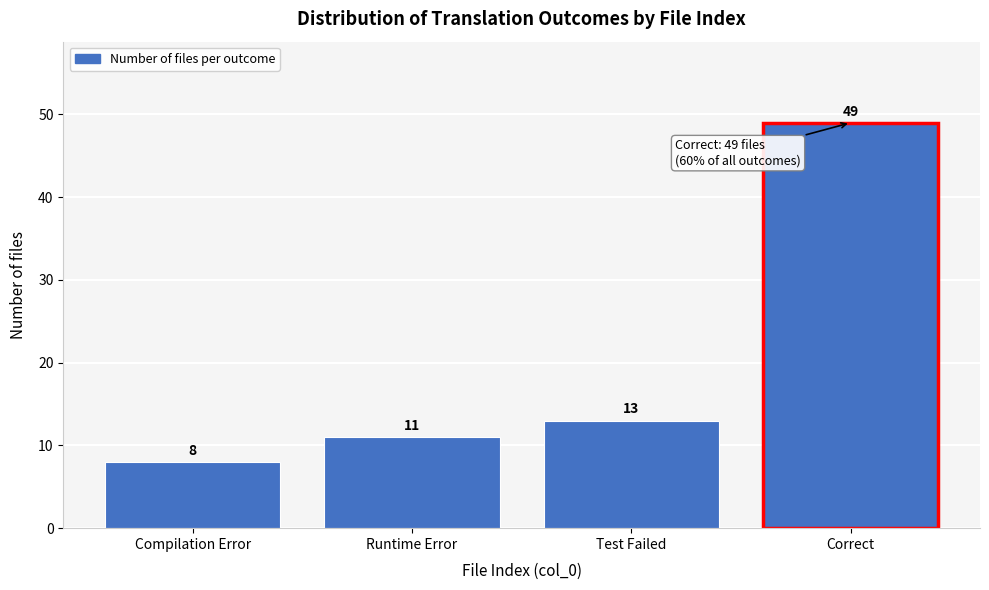

Reading left to right, extract all data points from this chart.

8	11	13	49